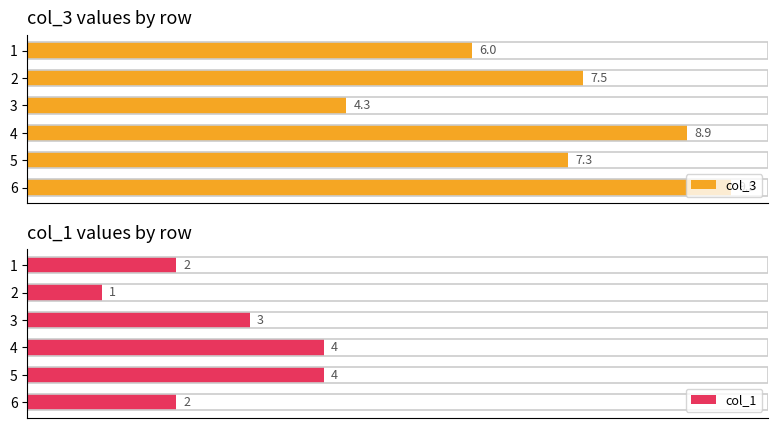

How many bars are there in each group?

2